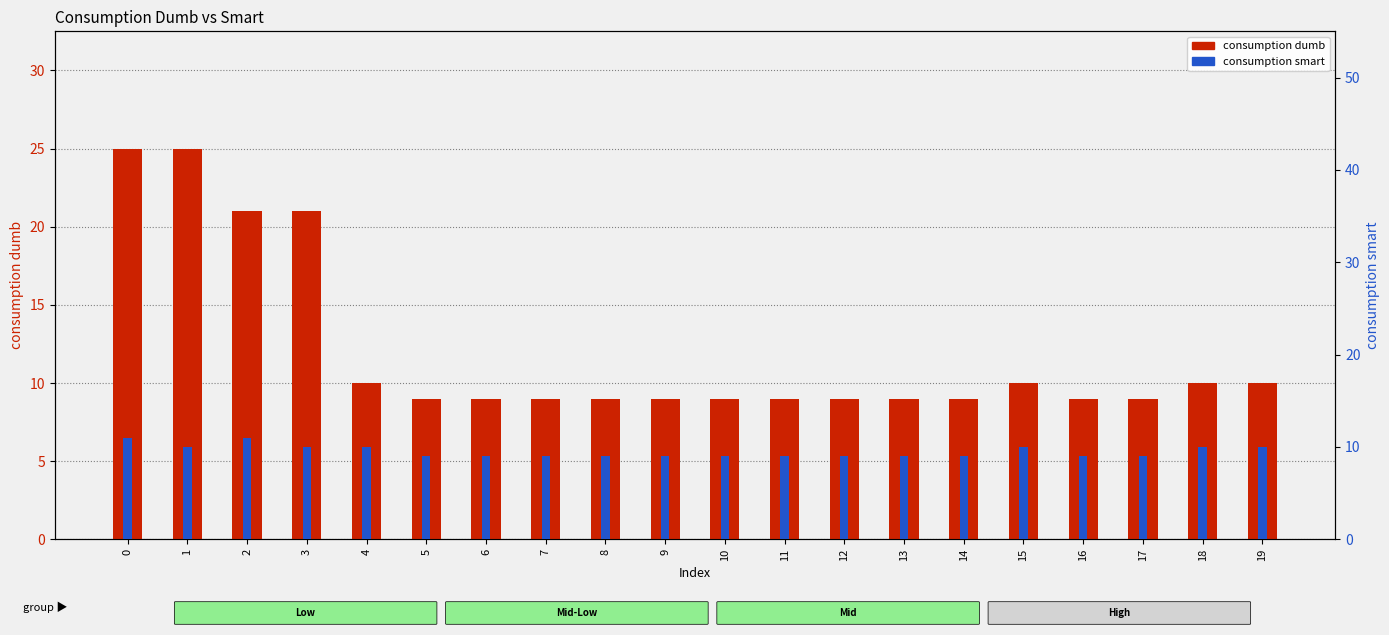

How many data points does each series have?

20